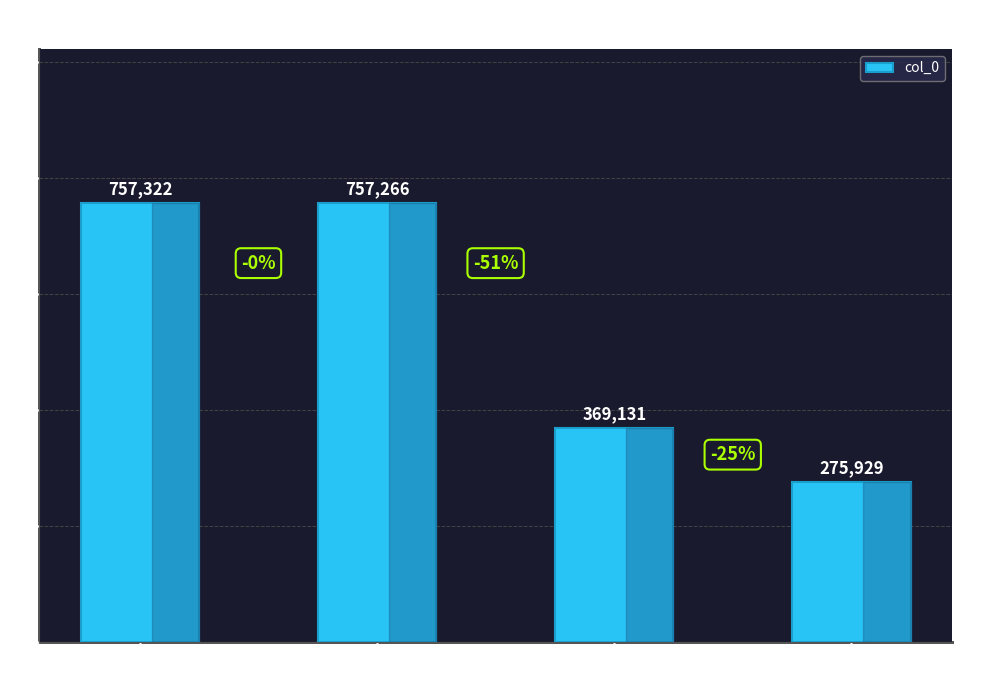

Reading left to right, extract all data points from this chart.

757322	757266	369131	275929